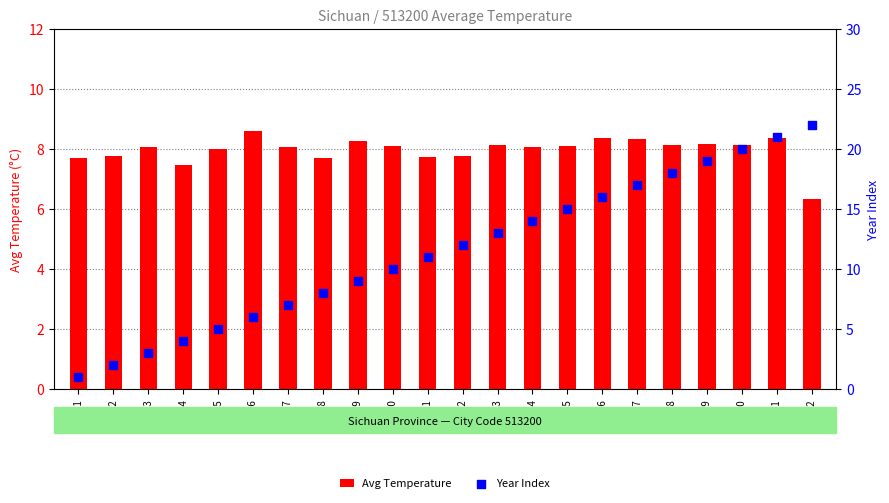

At which category is the sum across all series the highest?

2021